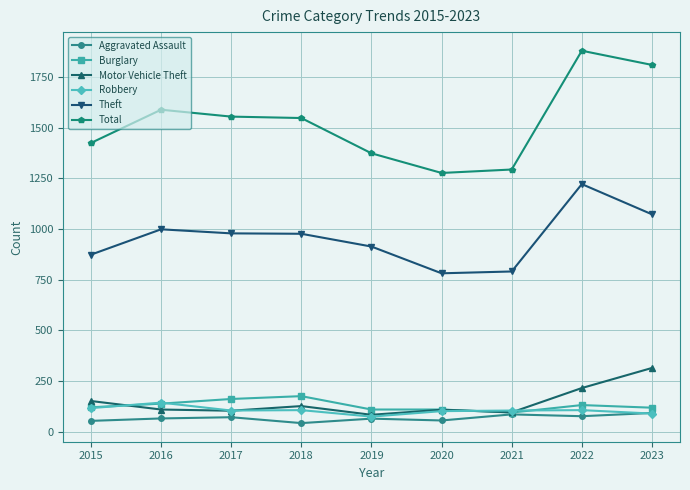

What is the value of the Aggravated Assault point at the 6th from the left?

56